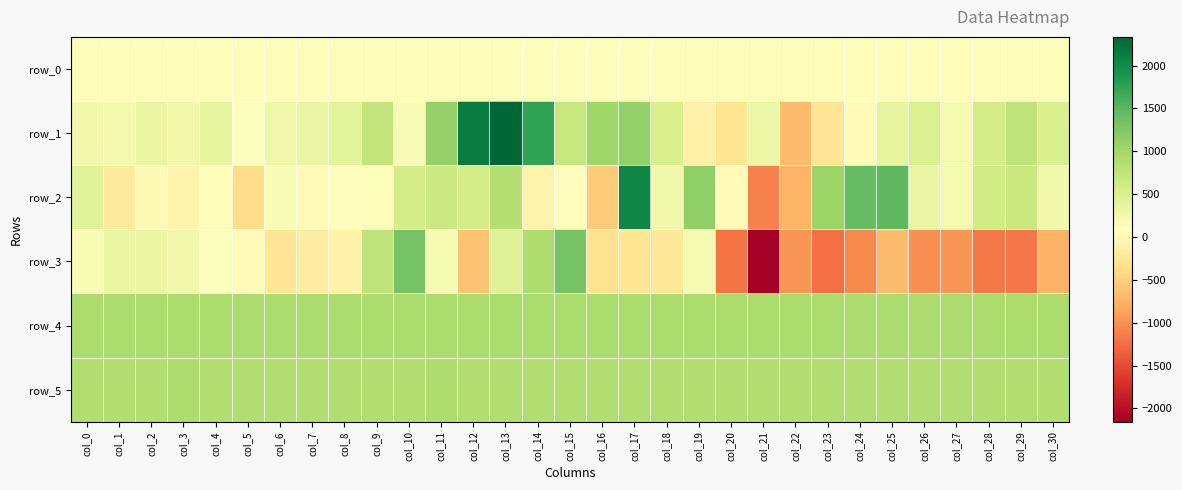

How many positive values does the row_2 series have?

24